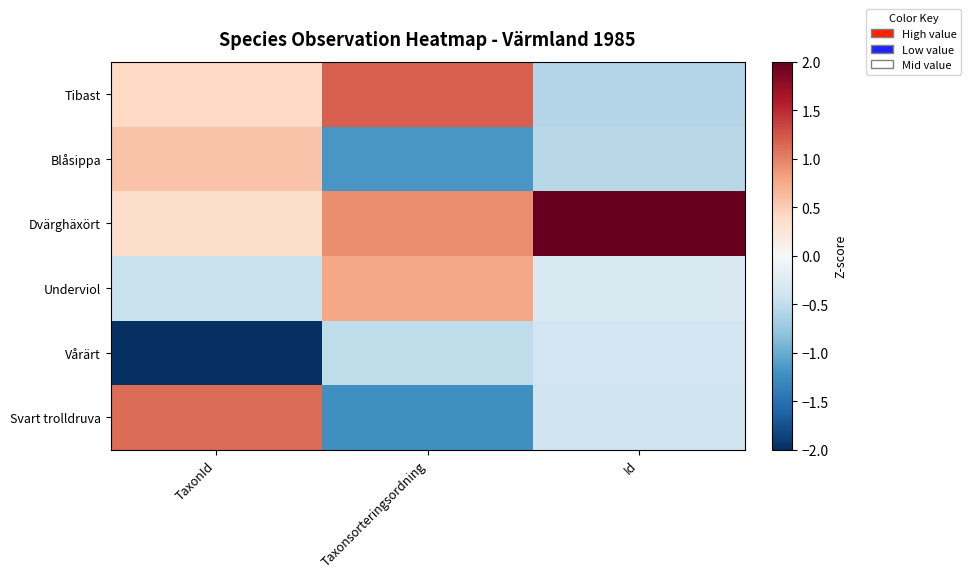

At which category does the chart reach its minimum across all series?

TaxonId